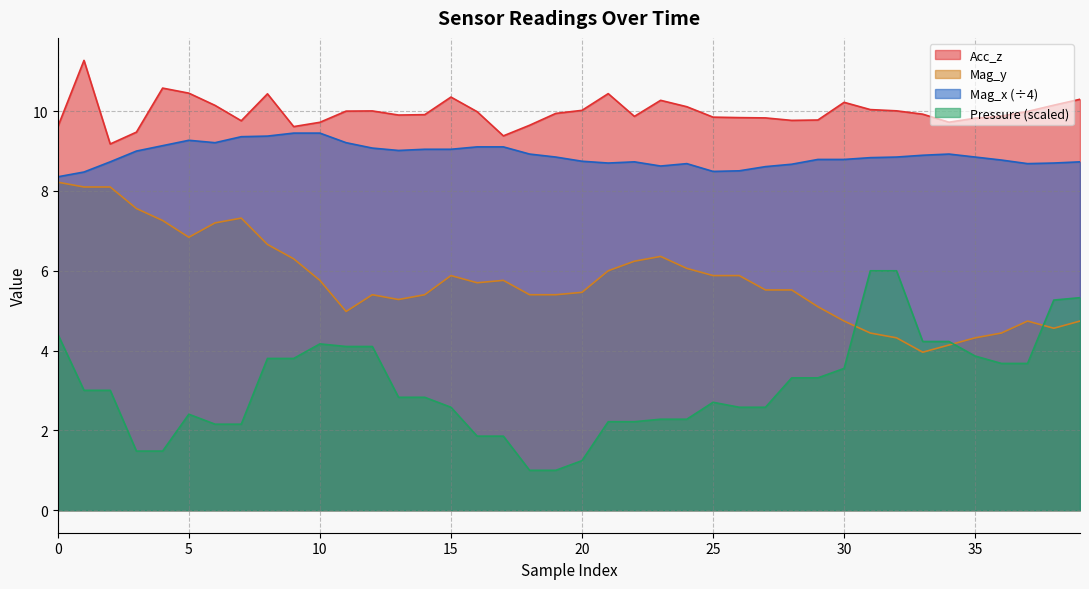

Does the chart display data point markers on the line(s)?

No